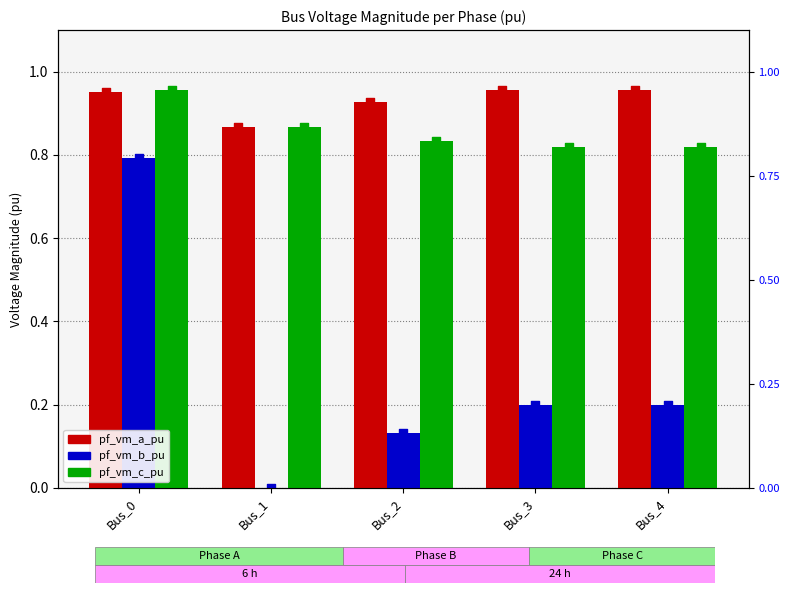

Which series contains the highest Y value?

pf_vm_a_pu